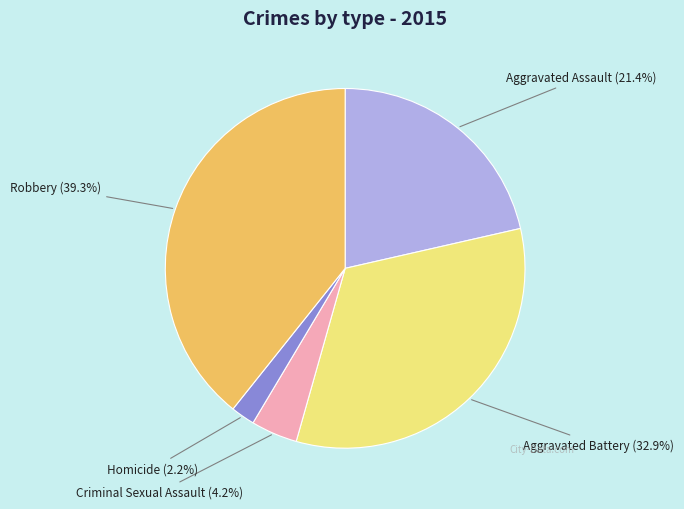

Is there any slice that represents more than half of the pie?

No